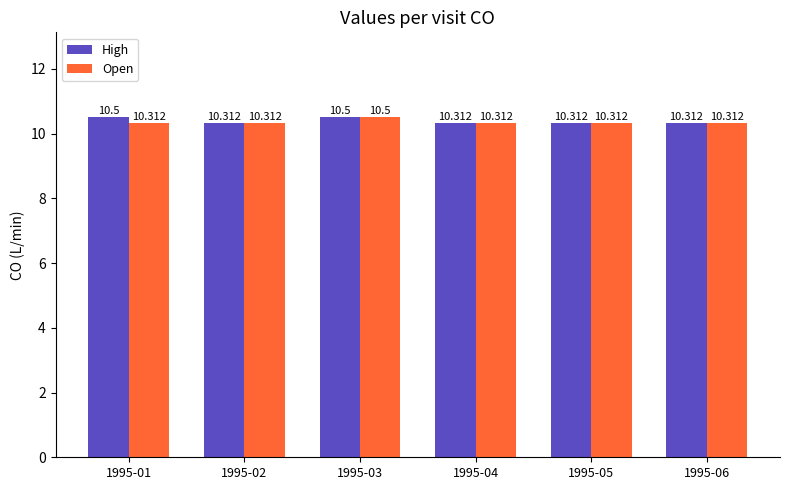

Which series has the largest total across all categories?

High